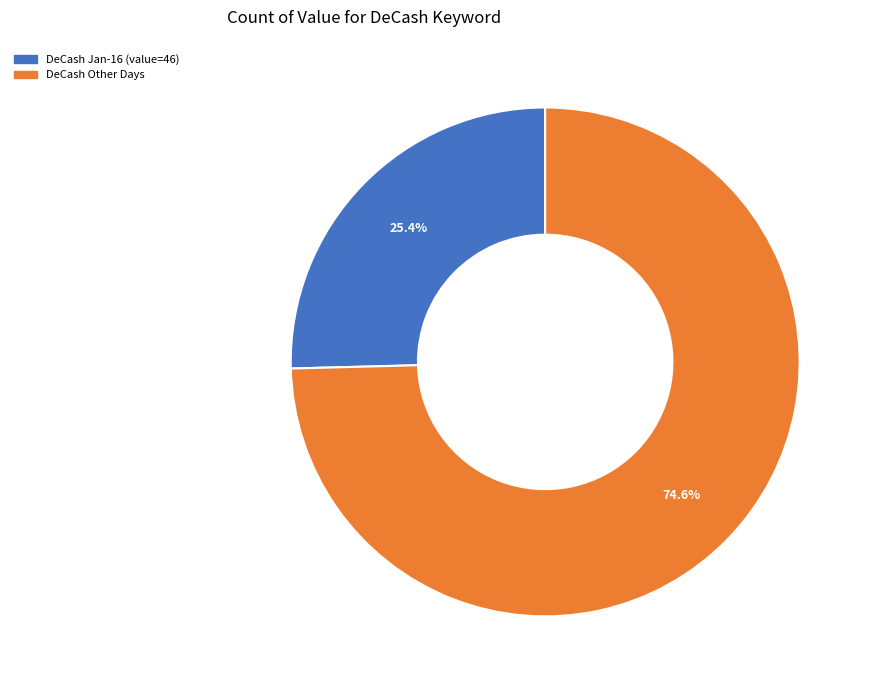

What percentage is NOT represented by DeCash Jan-16 (value=46)?

74.6%